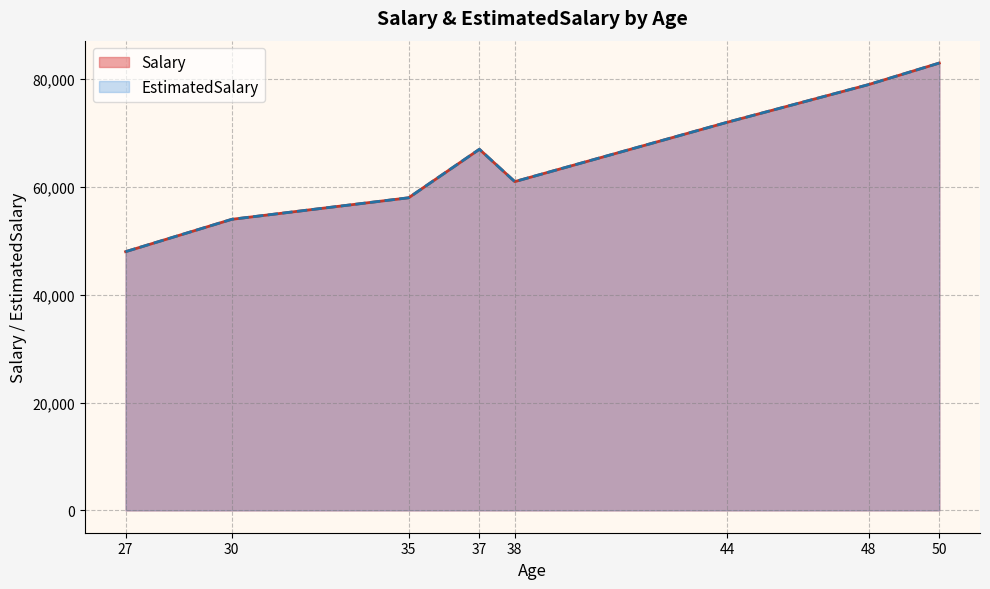

How many lines are shown in the chart?

2